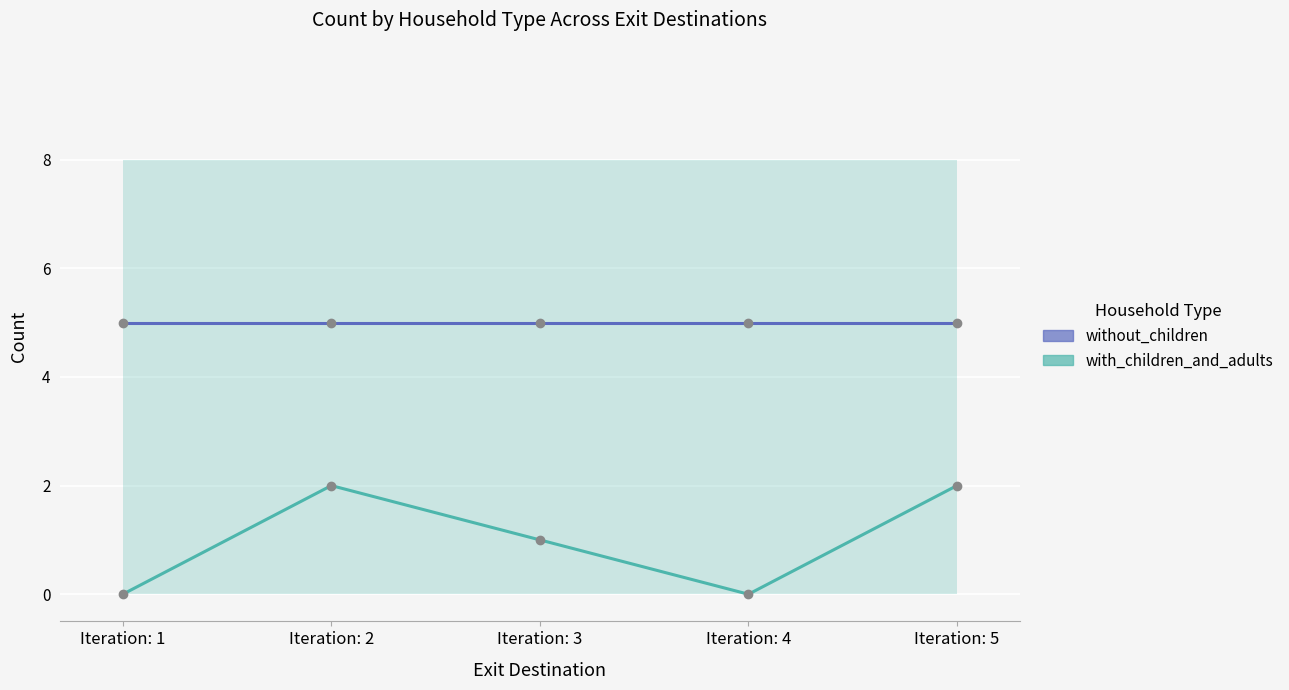

What is the maximum value shown in the chart?

5